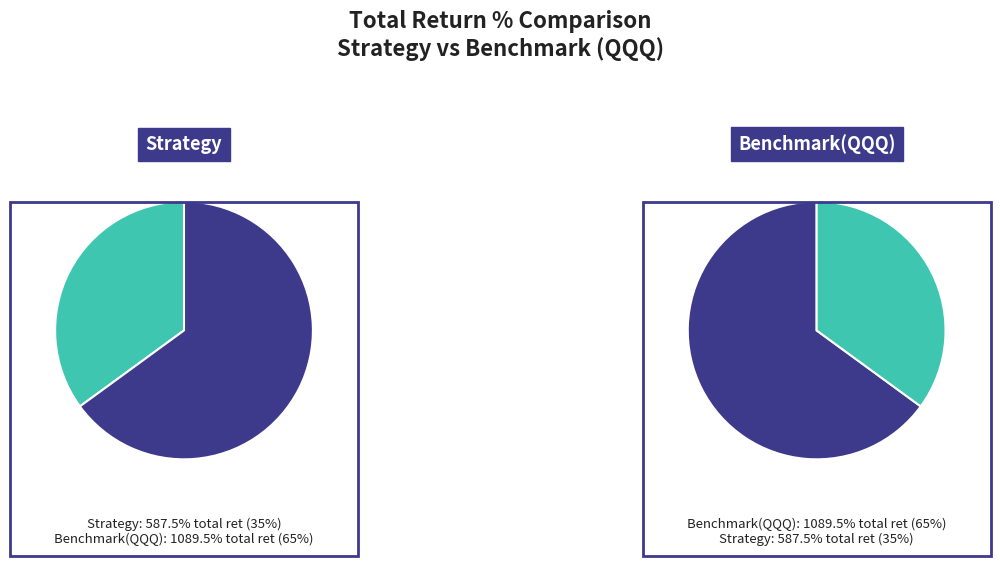

What percentage is NOT represented by Strategy(sens_tn50_tv0.08_lb252)?

65.0%